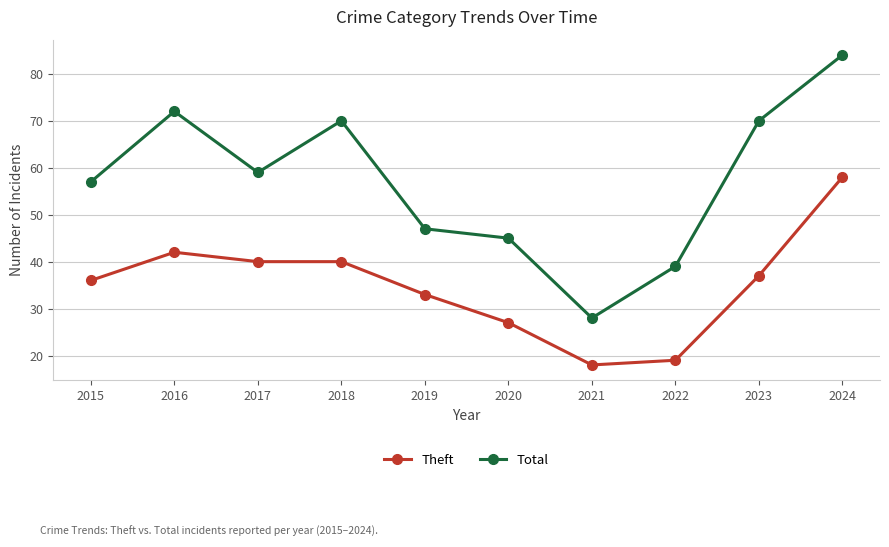

True or false: Total and Theft intersect in this chart.

False